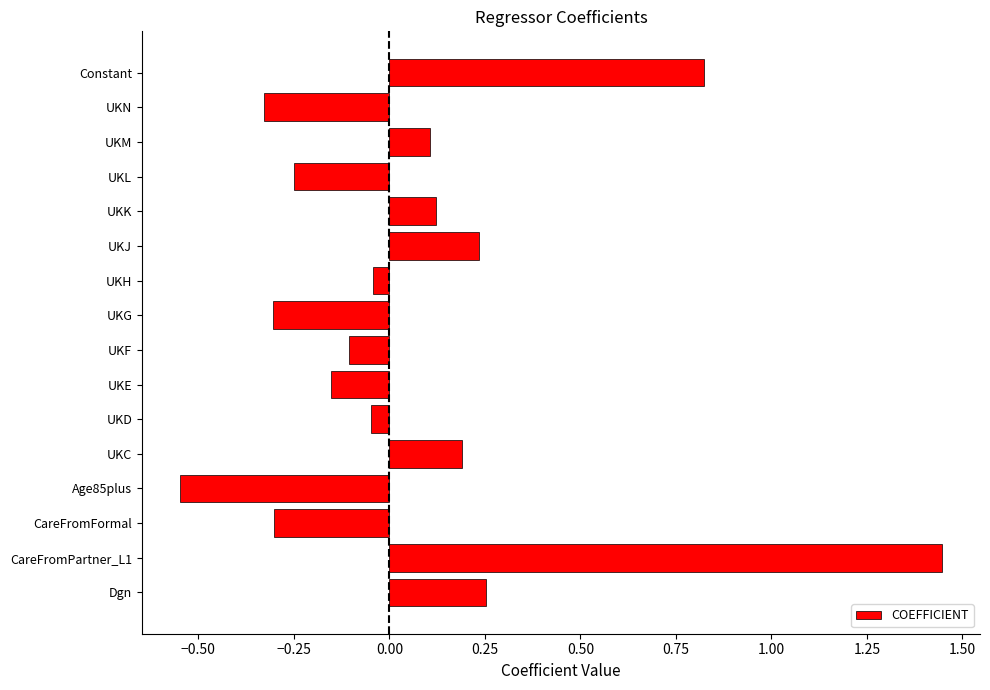

Which label corresponds to the smallest value in the chart?

Age85plus